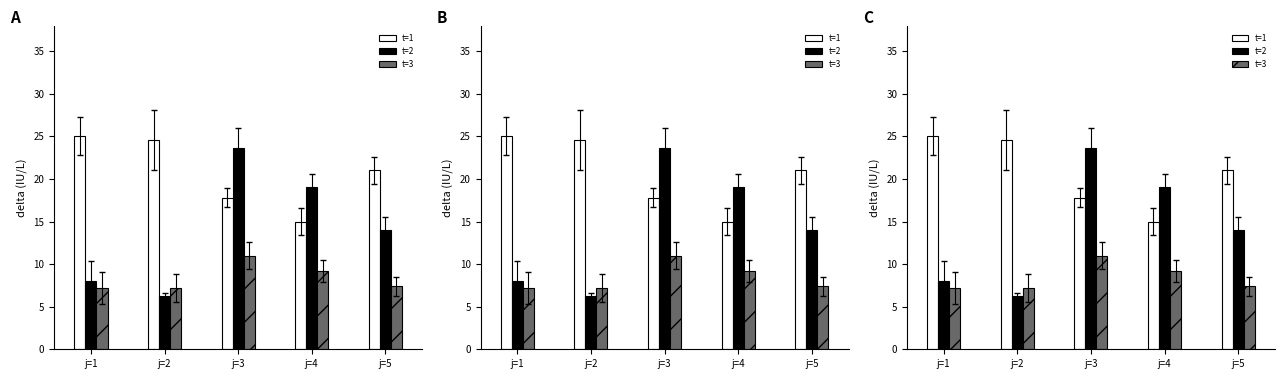

Which series has the largest total across all categories?

t=1